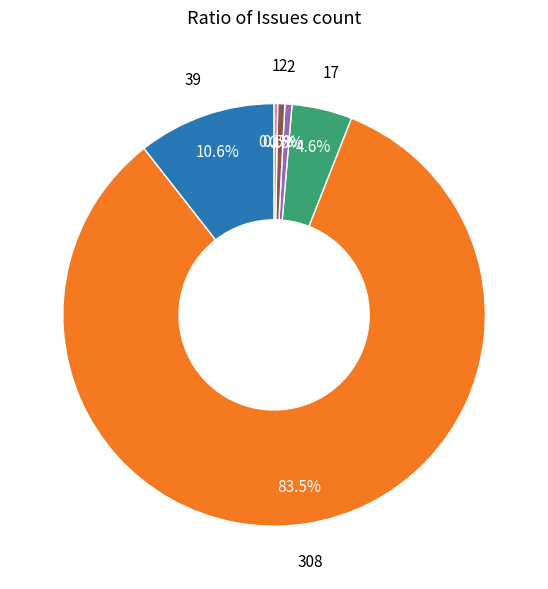

Is there any slice that represents more than half of the pie?

Yes